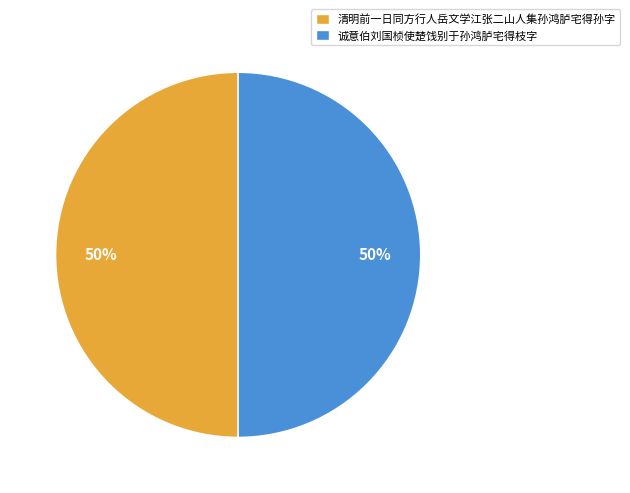

True or false: 清明前一日同方行人岳文学江张二山人集孙鸿胪宅得孙字 accounts for 38% of the total.

False